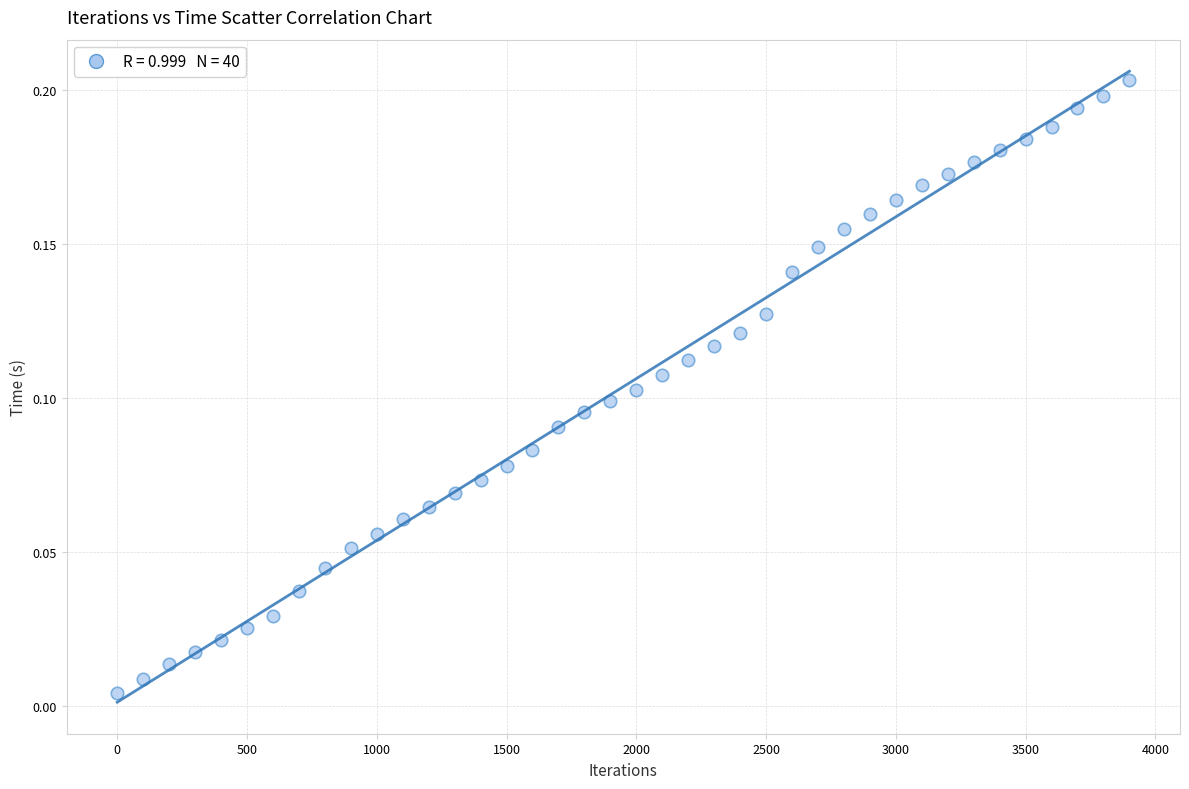

What is the range of X values (max minus min)?

3900.0